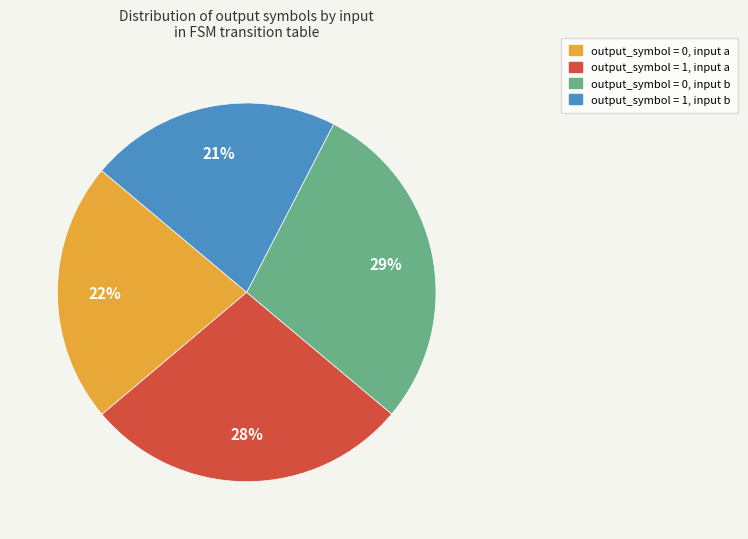

Which category has the smallest portion of the pie?

output_symbol = 1, input b